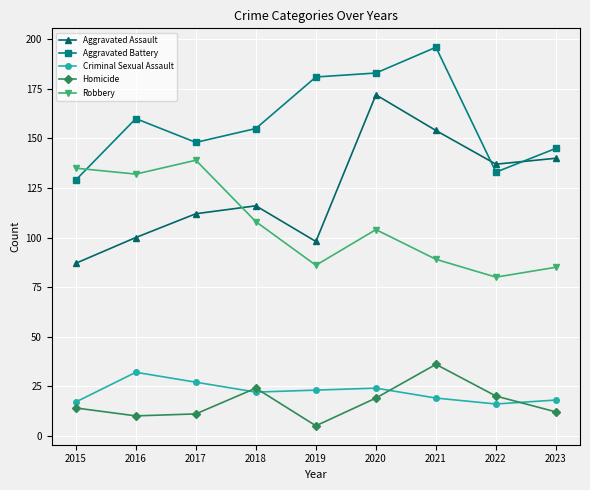

How many data points does each series have?

9